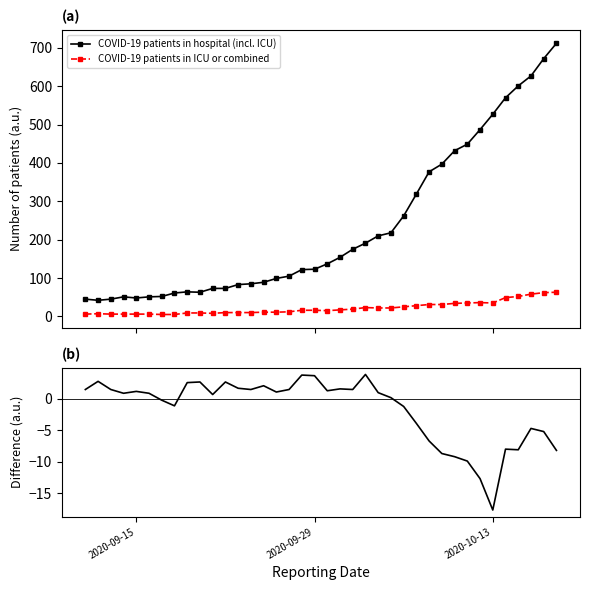

What is the highest value of the COVID-19 patients in hospital (incl. ICU) series?

712